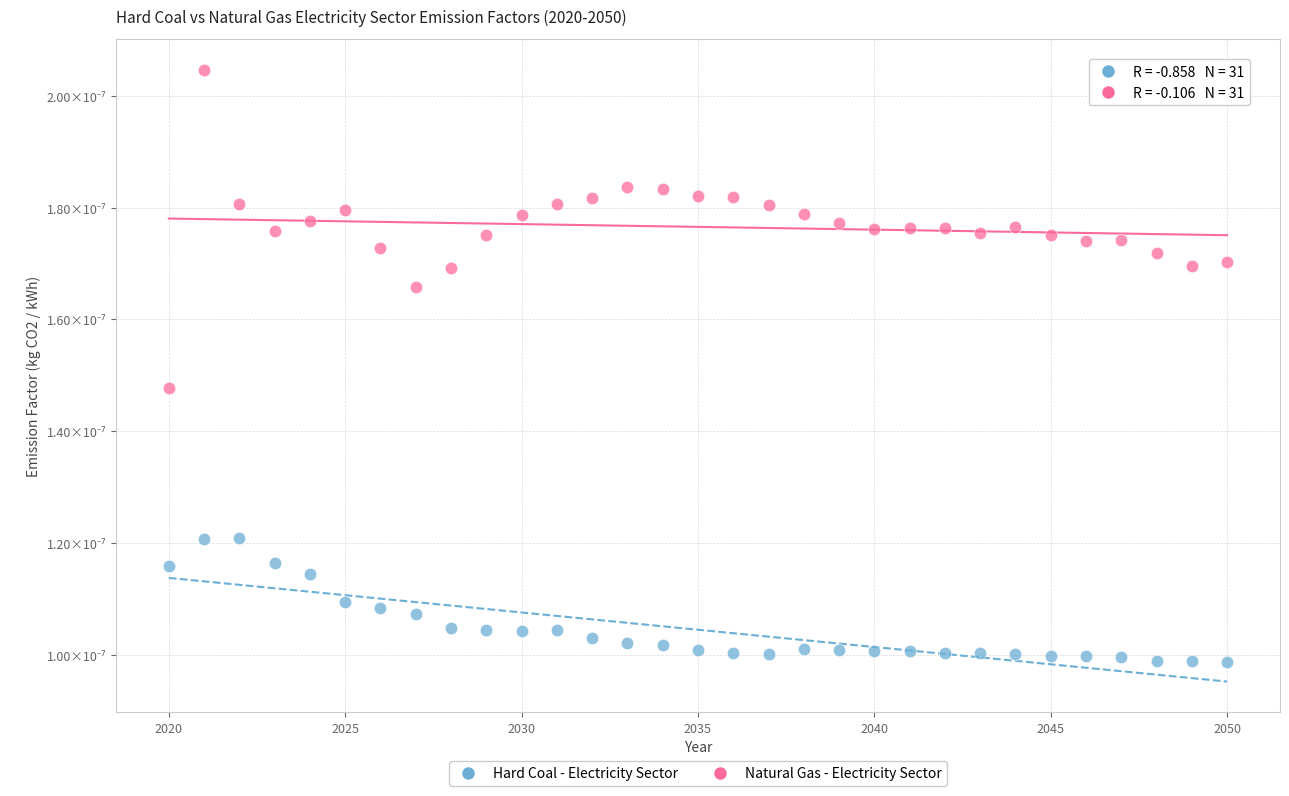

Which series contains the highest Y value?

Natural Gas - Electricity Sector